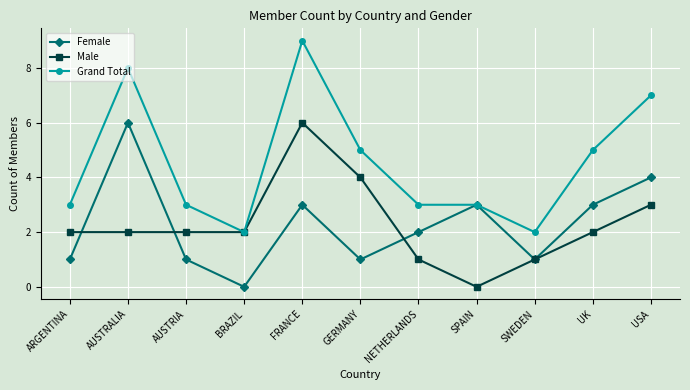

What is the value of the Grand Total point at the 5th from the left?

9